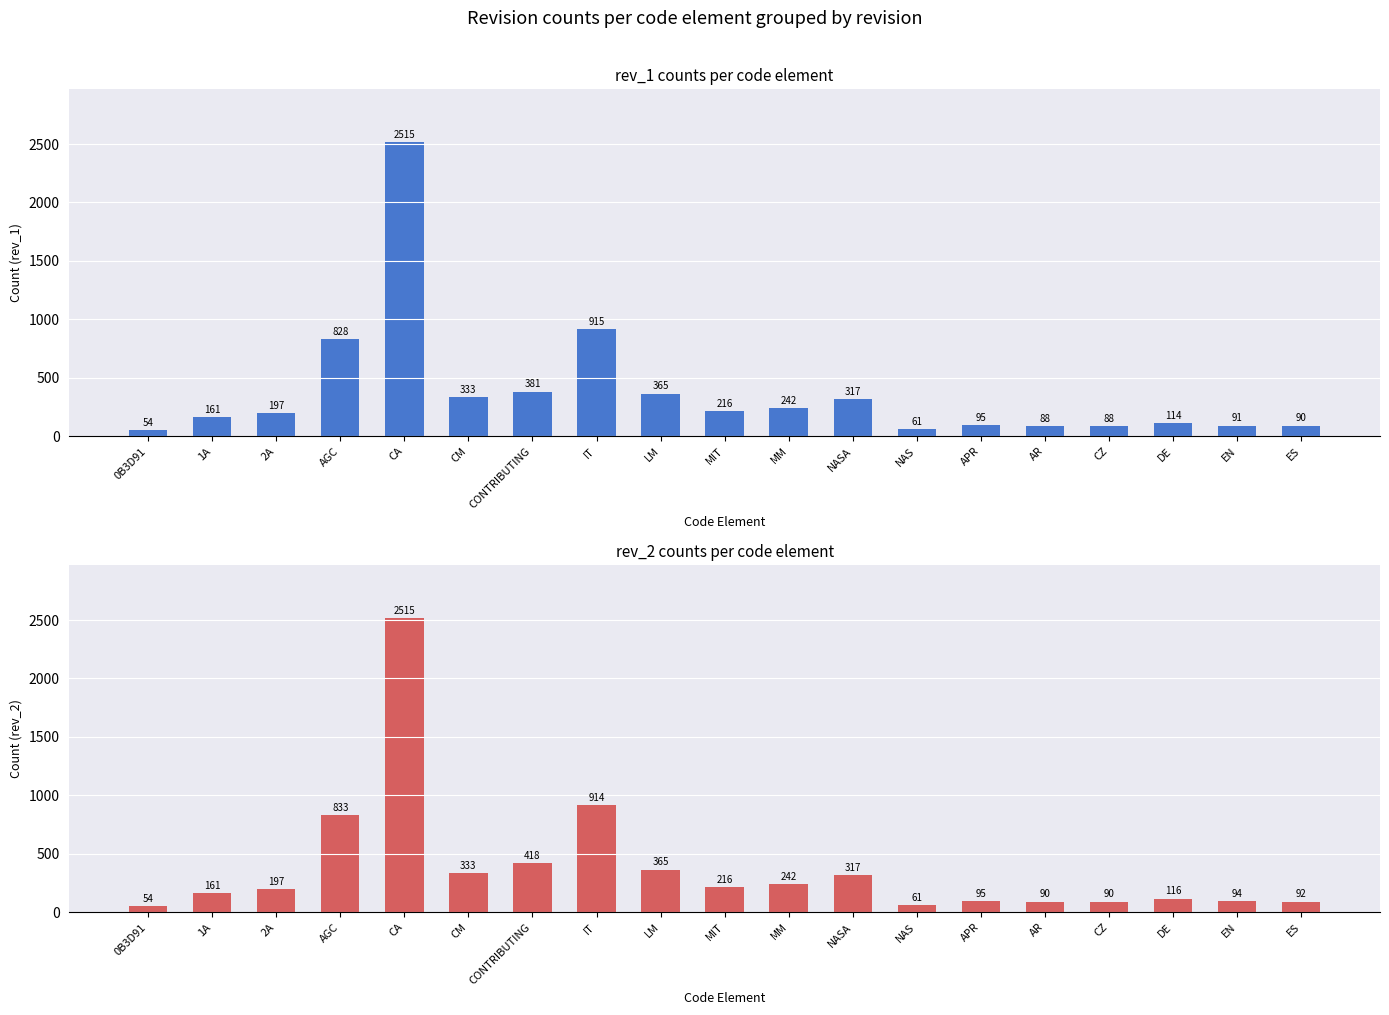

The rev_2 series shows 61 at NAS. True or false?

True